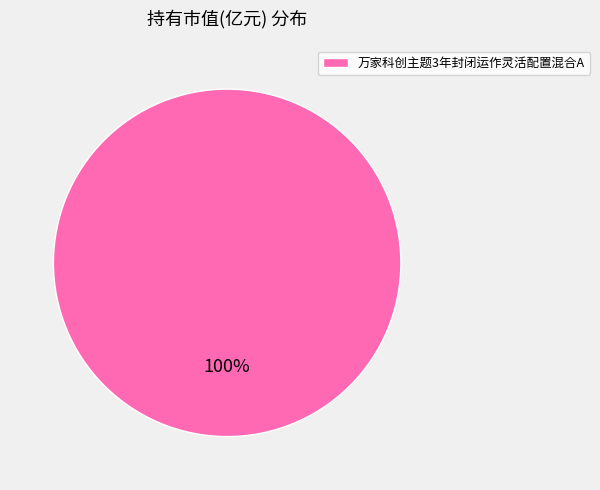

To the nearest percent, what portion does 万家科创主题3年封闭运作灵活配置混合A represent?

100%